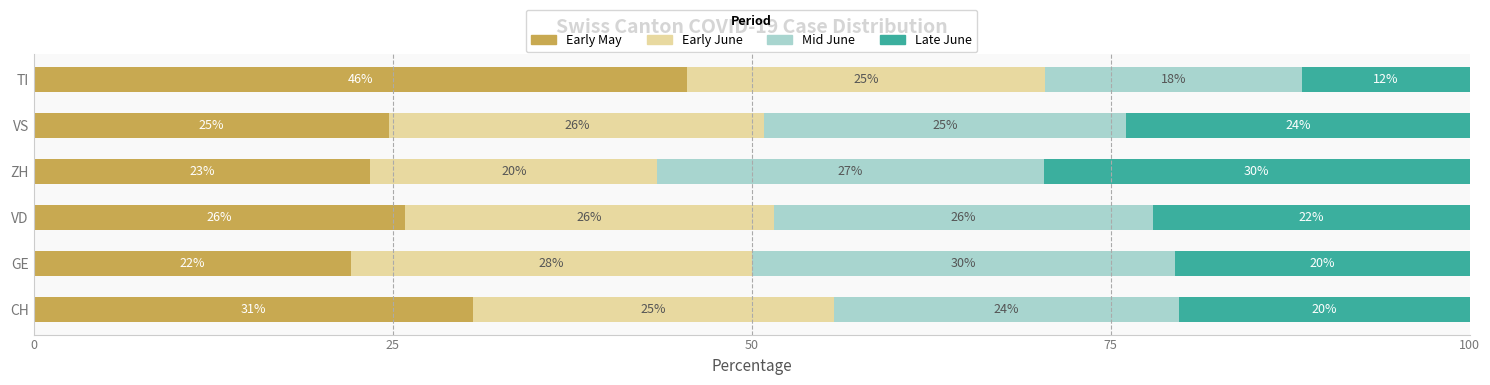

At which label does Early May reach its peak?

TI